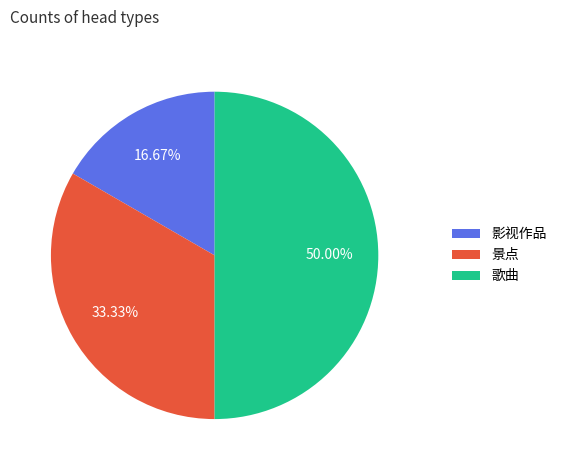

What is the ratio of the value at 景点 to the value at 歌曲?

0.7